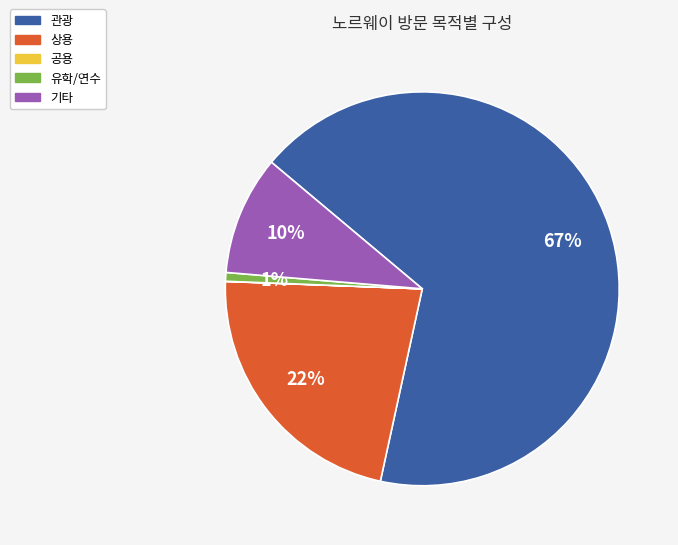

Combined, do 관광 and 기타 account for over 50%?

Yes